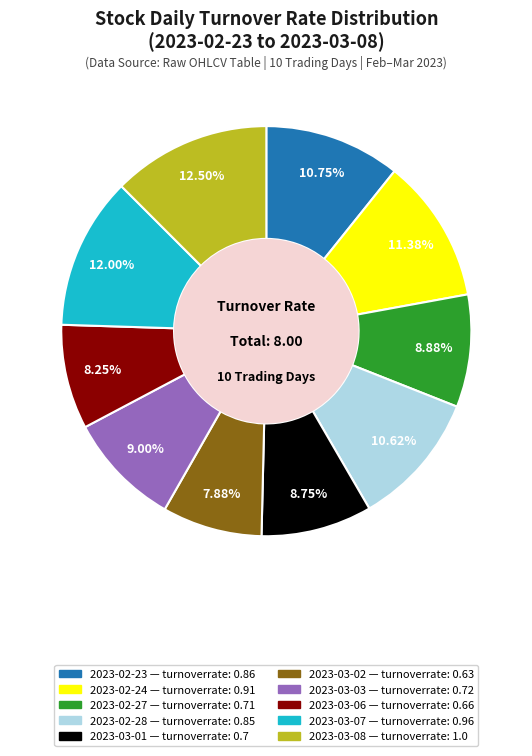

Does 2023-03-08 account for over 50% of the chart?

No